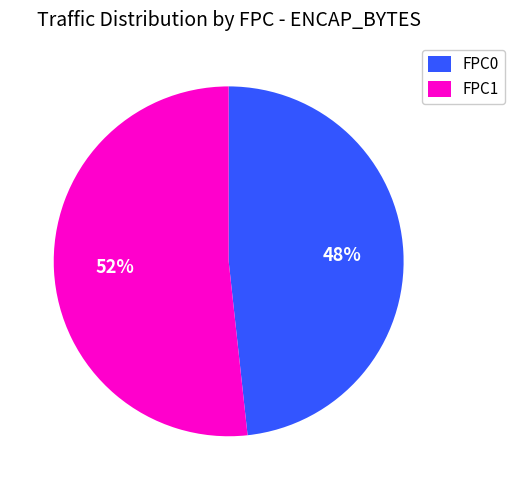

Is it true that FPC0 is 48% of the pie?

True